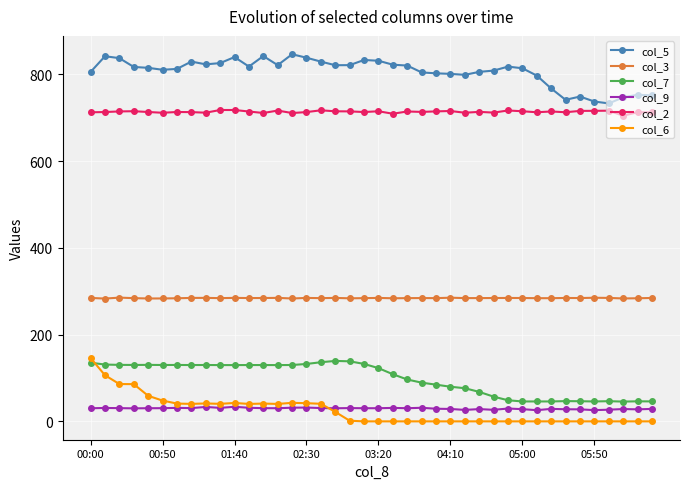

What is the value of the col_2 point at the 36th from the left?

715.7